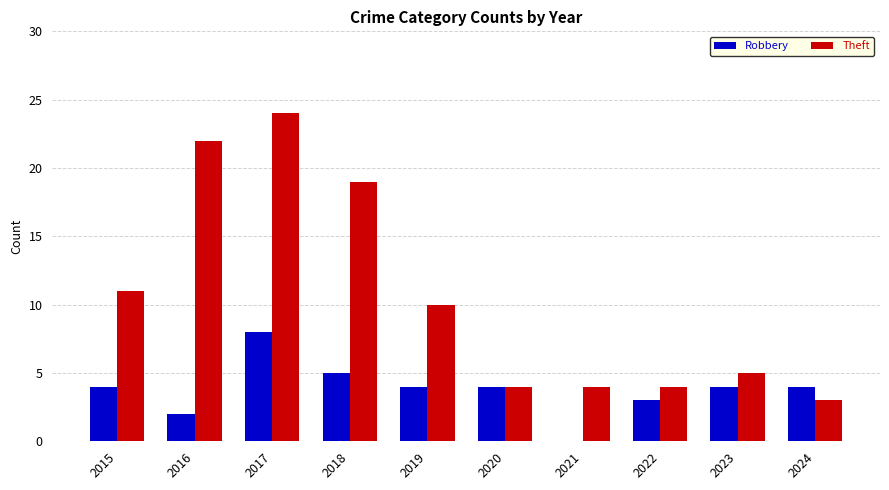

What are all the series names shown in the legend?

Robbery, Theft